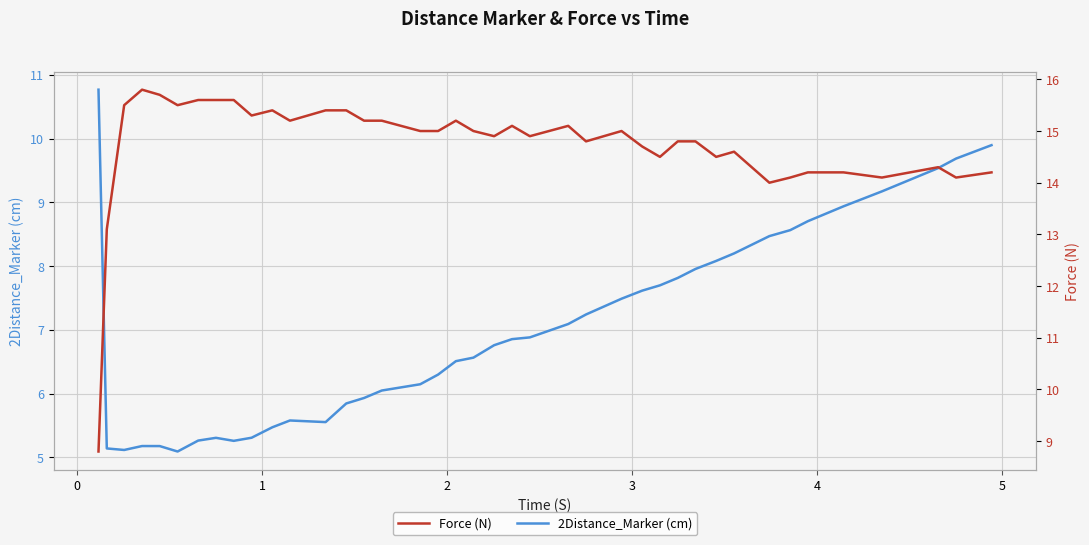

Which series has the largest total across all categories?

Force (N)